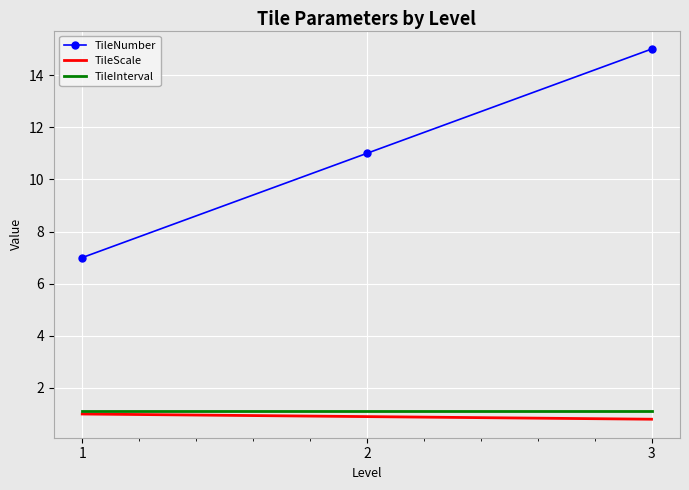

List the labels in order of TileNumber value, largest first.

3, 2, 1